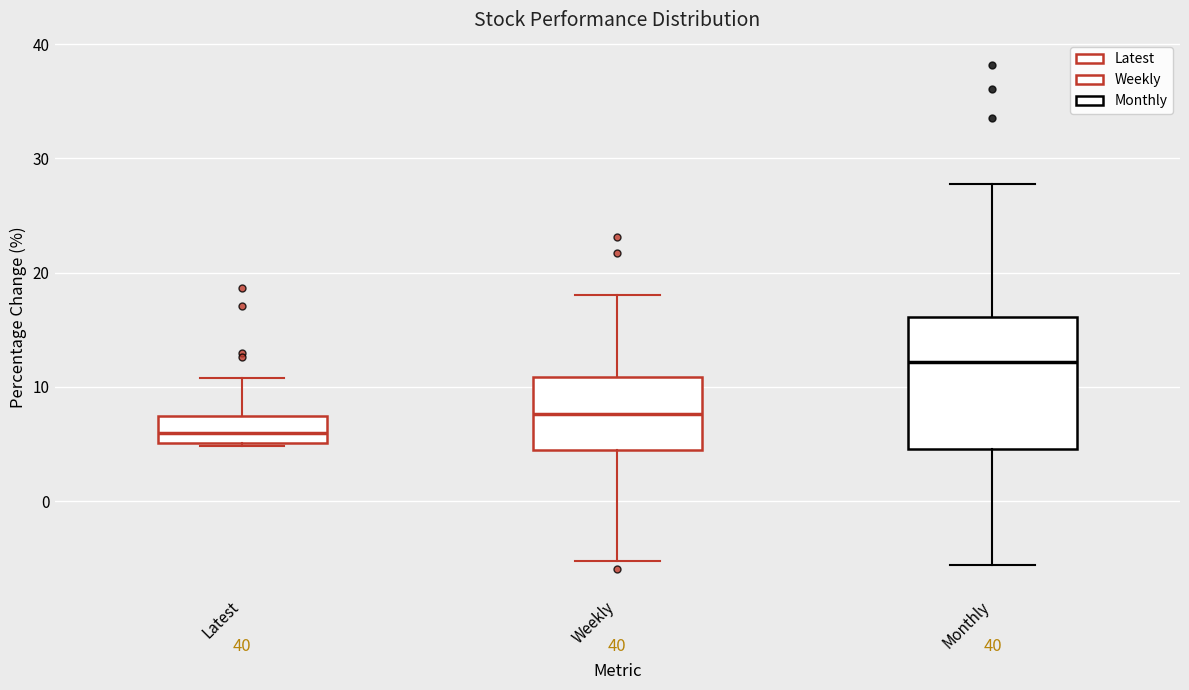

Where is the upper edge of the box for Latest on the y-axis? The values are not printed on the chart, so give them approximately, as read against the axis.

7